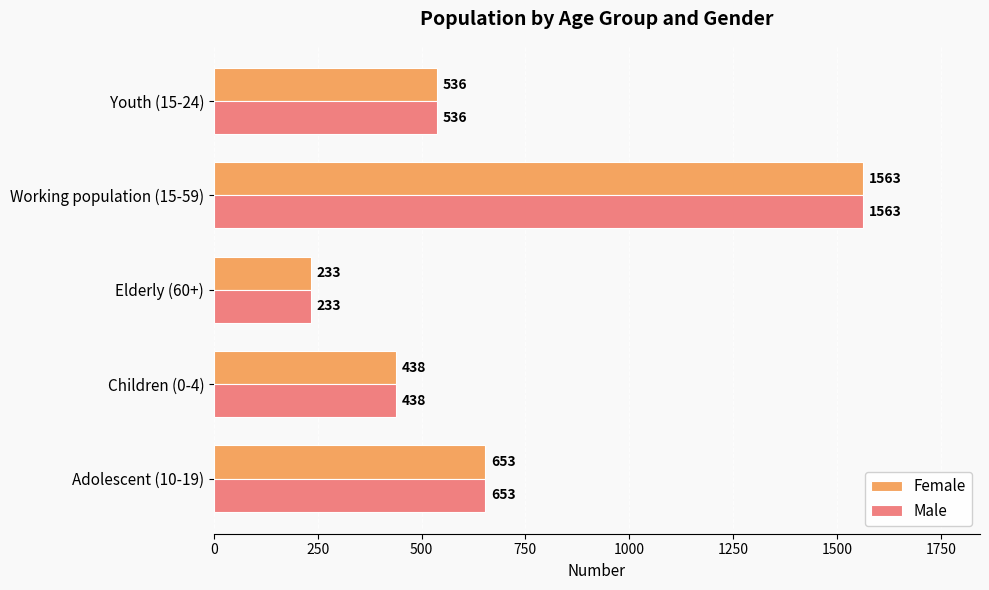

Which category has the highest value in the Female series?

Working population (15-59)